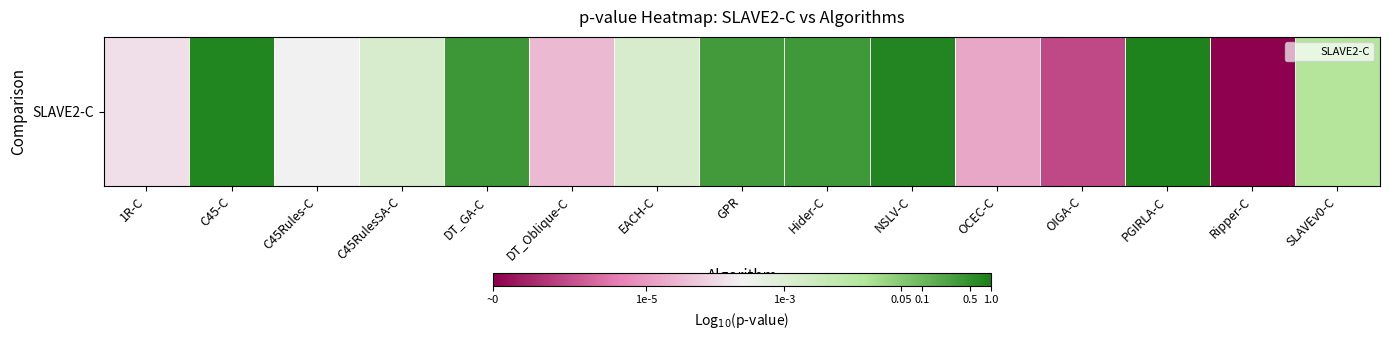

Reading left to right, transcribe all the data shown in this chart.

1R-C=-3.9	C45-C=-0.1	C45Rules-C=-3.6	C45RulesSA-C=-2.8	DT_GA-C=-0.4	DT_Oblique-C=-4.5	EACH-C=-2.9	GPR=-0.5	Hider-C=-0.5	NSLV-C=-0.1	OCEC-C=-4.8	OIGA-C=-6.2	PGIRLA-C=-0.1	Ripper-C=-7.2	SLAVEv0-C=-1.9